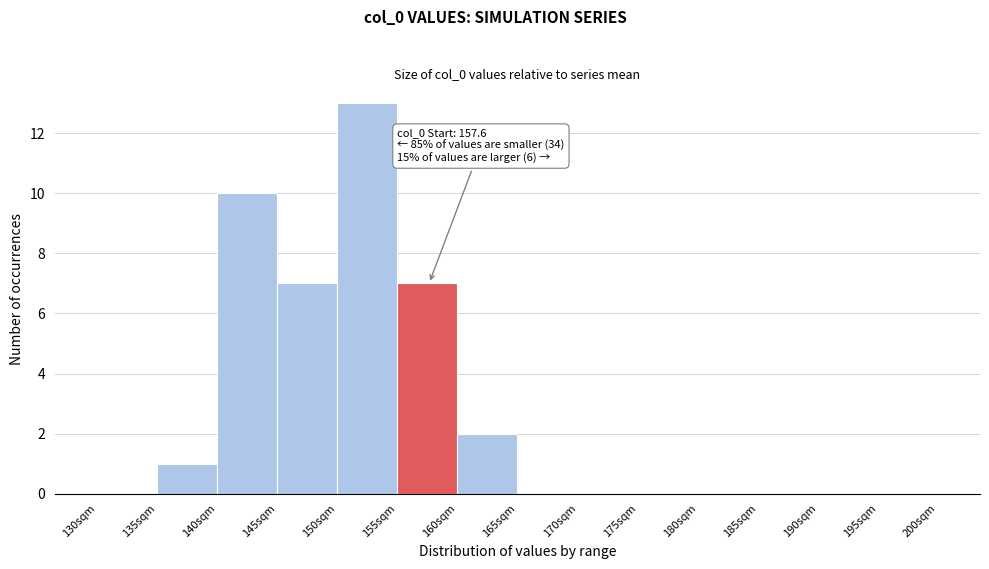

Over which range of the x-axis is the bar tallest?

150 to 155